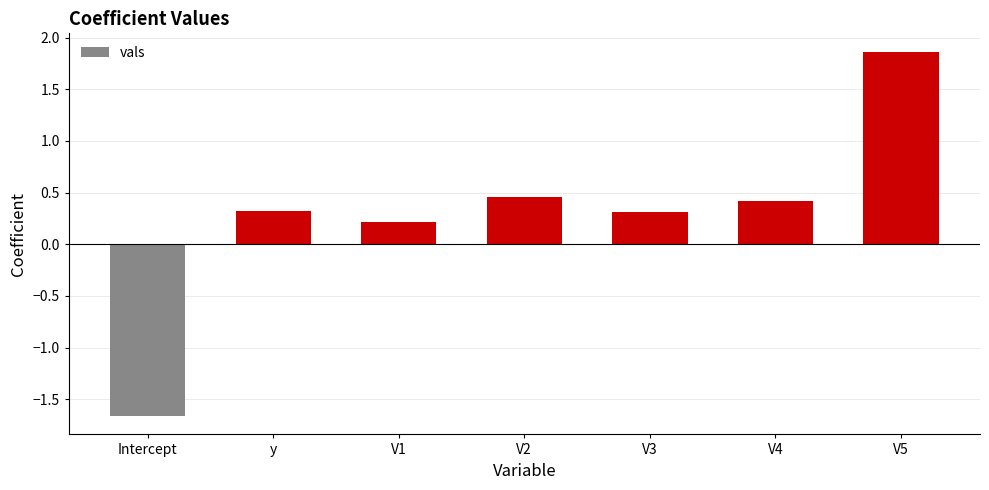

Where does the data first go above 0?

y